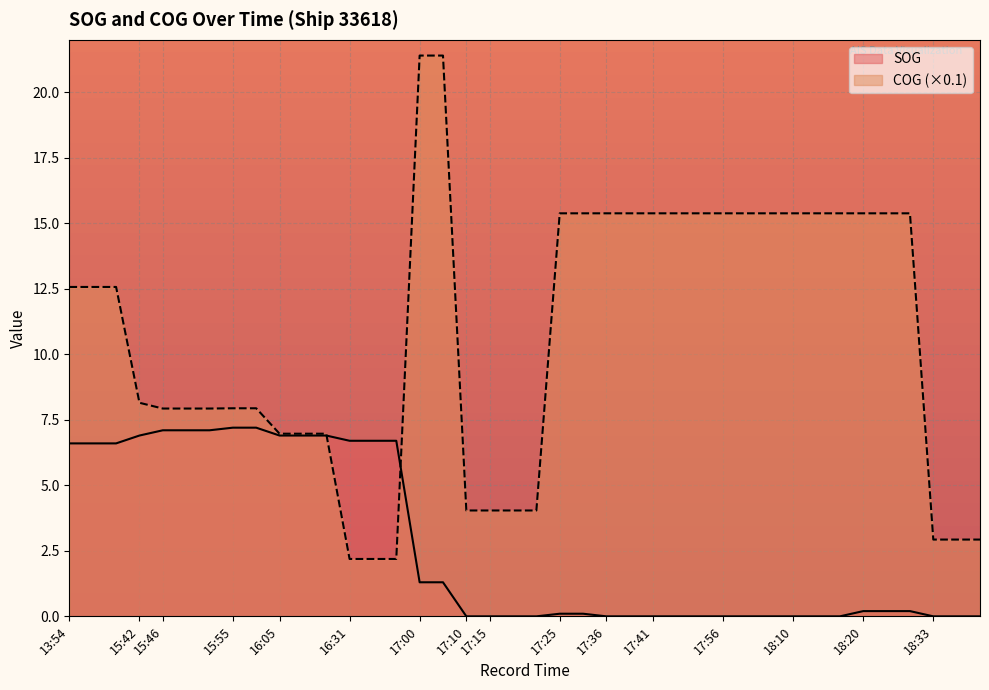

How many values in the SOG series exceed 0?

22